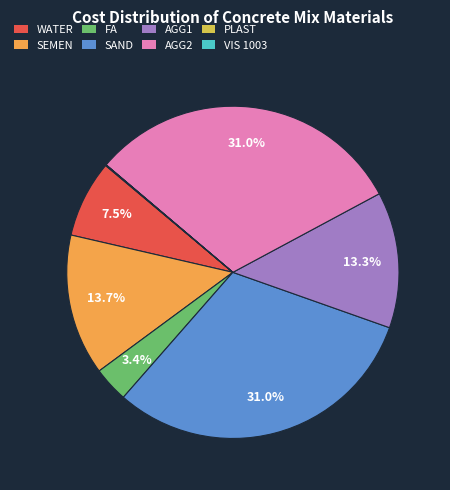

Which has a higher value, WATER or SEMEN?

SEMEN